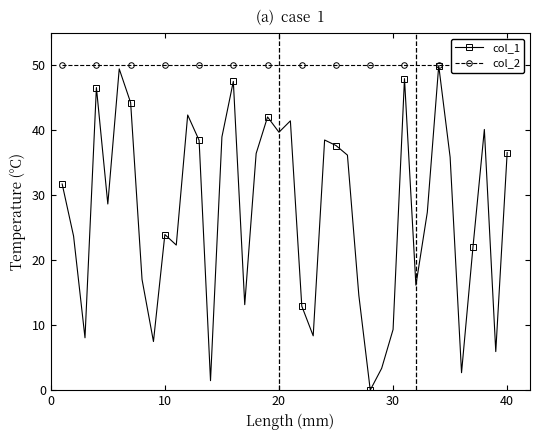

True or false: col_1 has a value of 39.7 at 20.

True